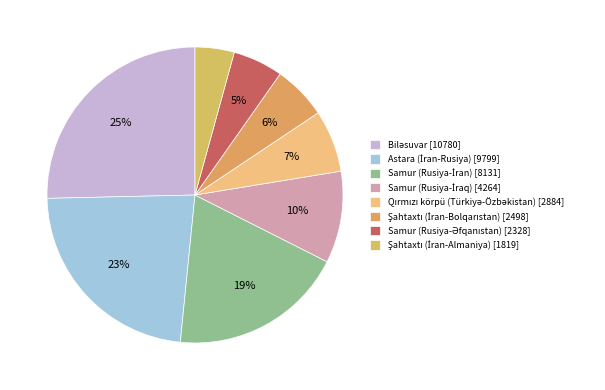

Is there a majority slice in this chart?

No